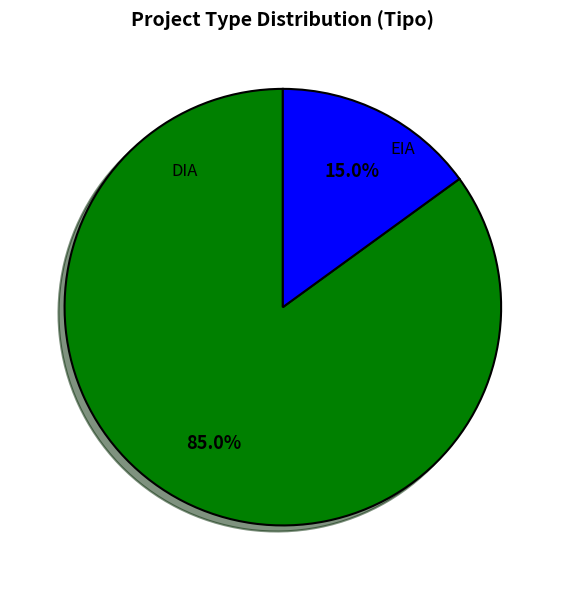

Is there any slice that represents more than half of the pie?

Yes